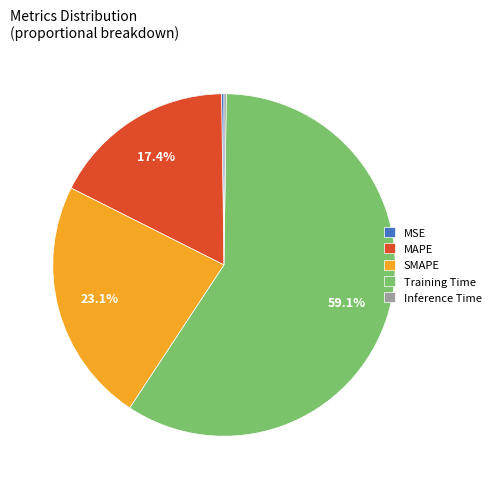

Is there any slice that represents more than half of the pie?

Yes